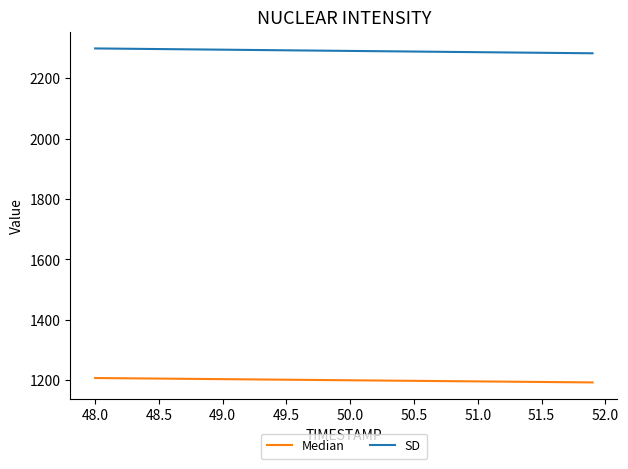

What is the maximum value shown in the chart?

2298.5